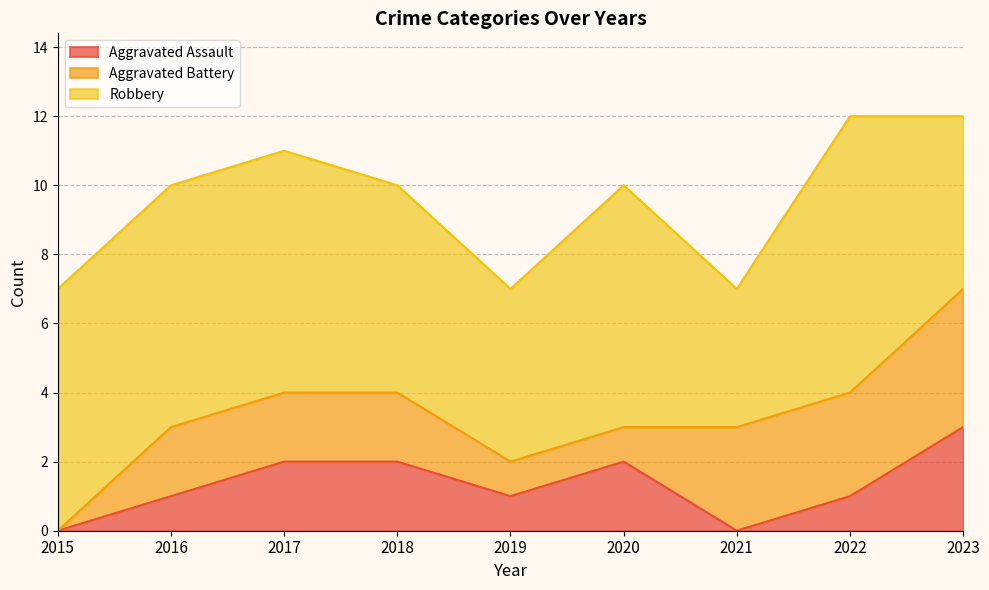

How many data points in Aggravated Battery are less than 2?

3